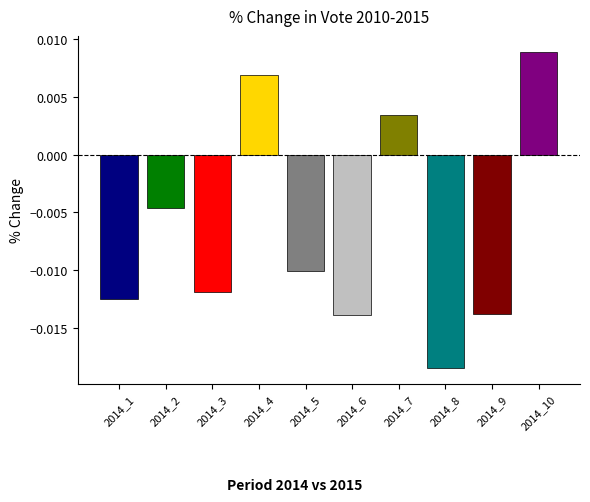

Which category has the highest value across all series?

2014_10